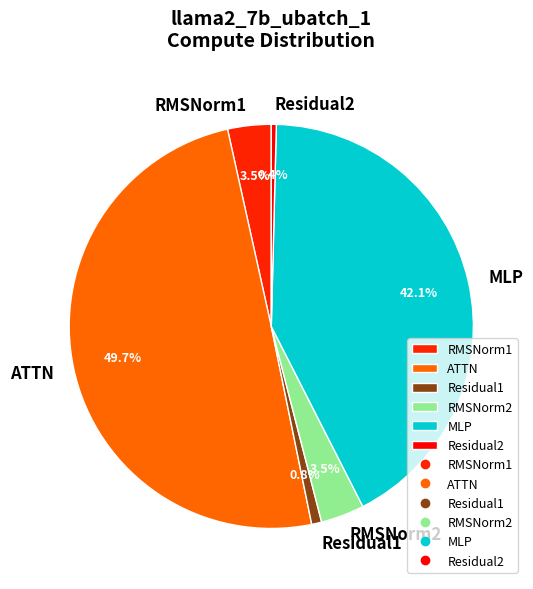

Which has a higher value, RMSNorm1 or MLP?

MLP